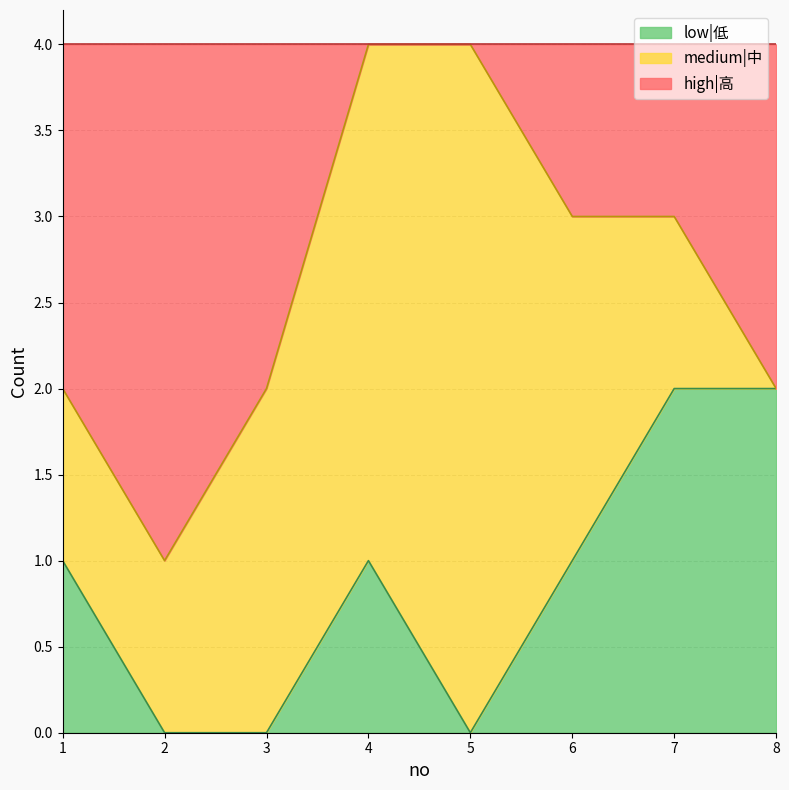

The value of low|低 at 8 is 3. True or false?

False